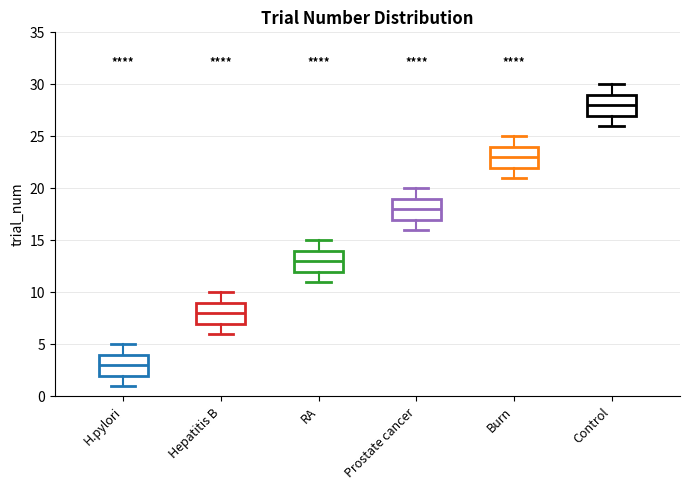

Reading left to right, transcribe this box plot: for each box, give where its median line is, the range the box spans, and where its two whiskers end, as read against the y-axis. The values are not printed on the chart, so give them approximately, as read against the axis.

H.pylori: median 3, box 2 to 4, whiskers 1 to 5
Hepatitis B: median 8, box 7 to 9, whiskers 6 to 10
RA: median 13, box 12 to 14, whiskers 11 to 15
Prostate cancer: median 18, box 17 to 19, whiskers 16 to 20
Burn: median 23, box 22 to 24, whiskers 21 to 25
Control: median 28, box 27 to 29, whiskers 26 to 30